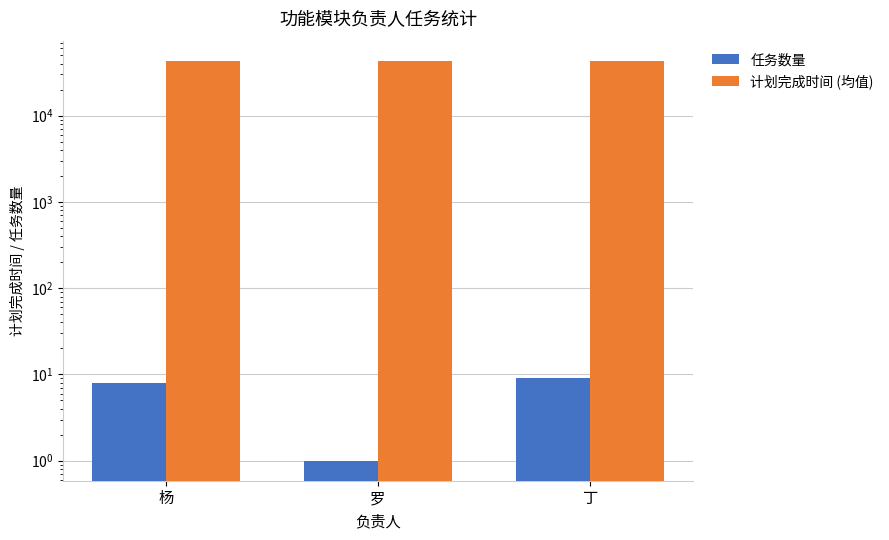

At which category is the sum across all series the highest?

杨